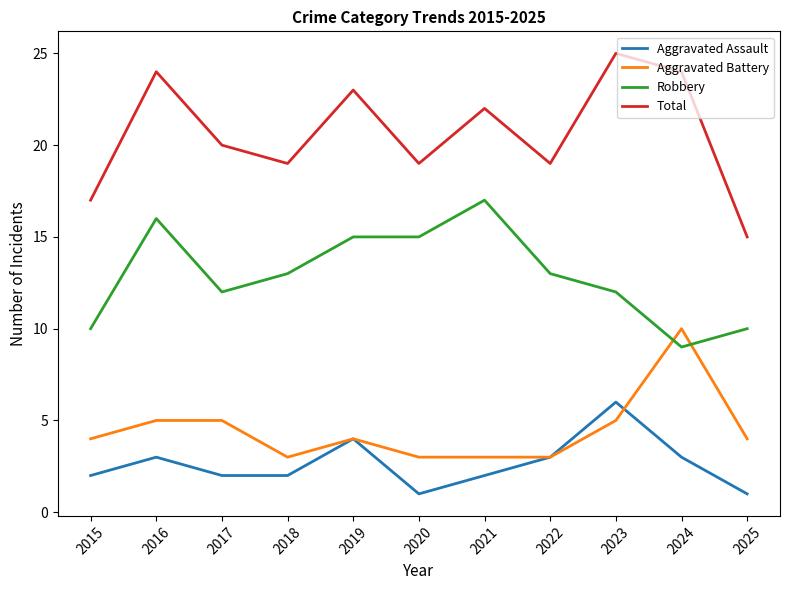

Is it true that Aggravated Assault equals 9 at 2023?

False